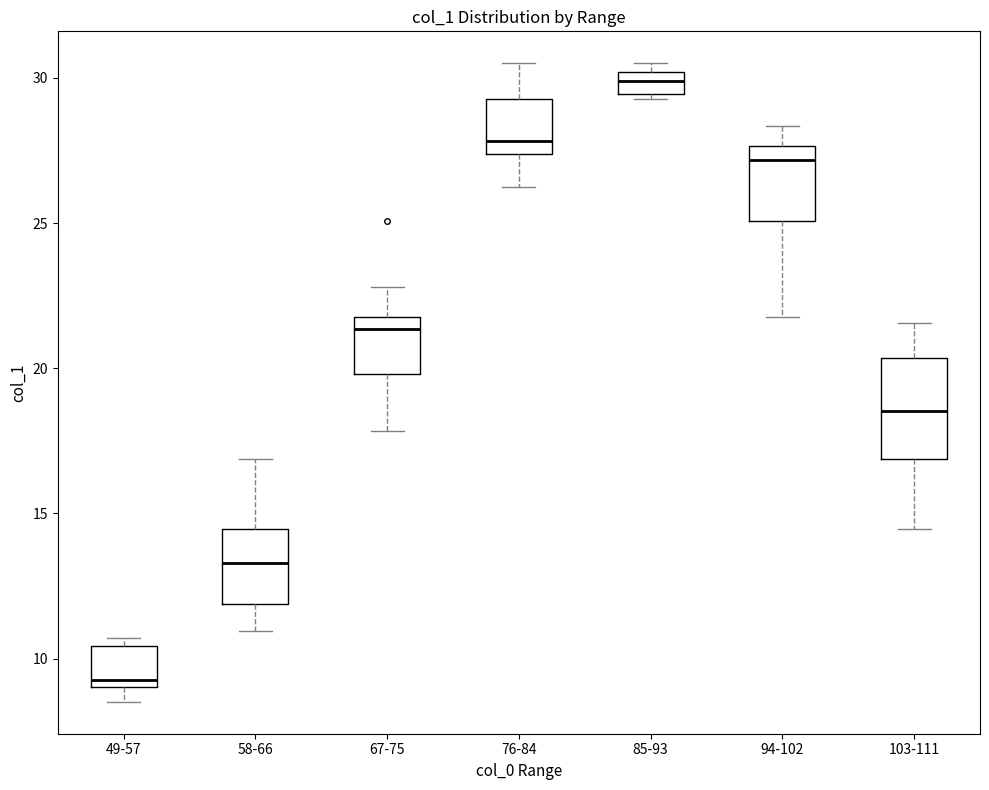

Comparing the boxes themselves (not the whiskers), which one is the tallest?

103-111